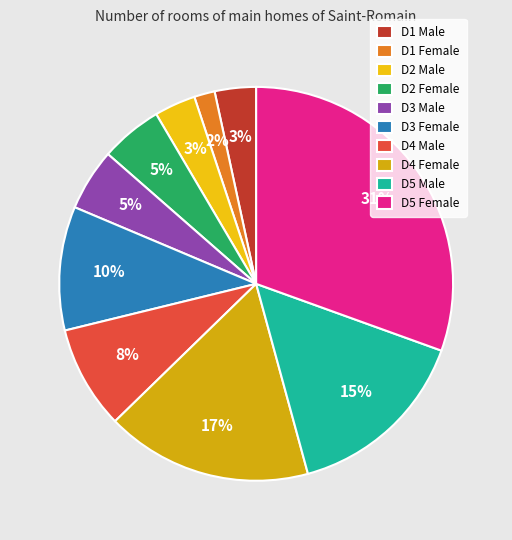

What percentage do D2 Female and D2 Male together represent?

8.5%